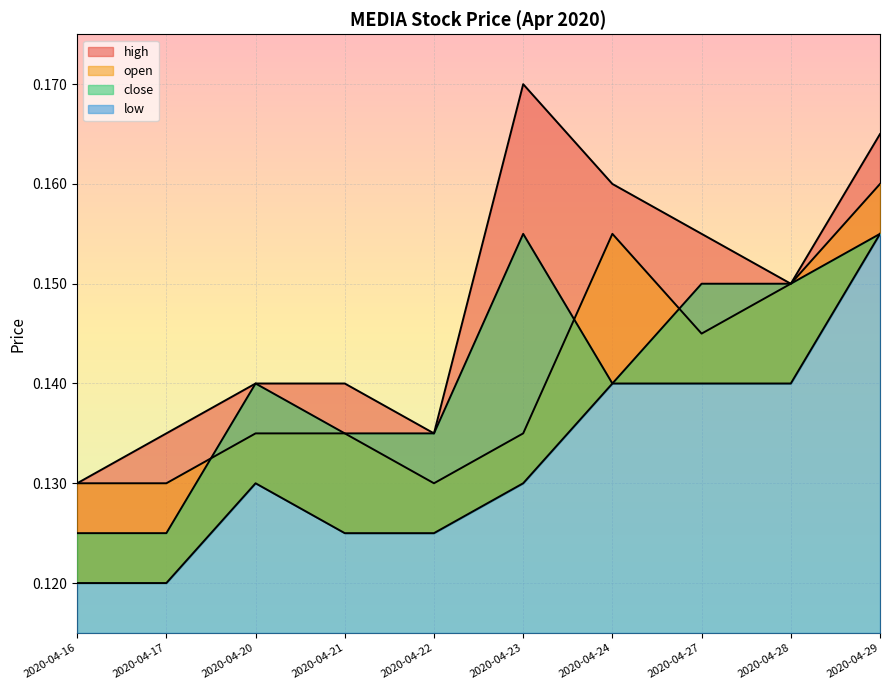

Reading left to right, transcribe all the data shown in this chart.

high: 2020-04-16=0.1	2020-04-17=0.1	2020-04-20=0.1	2020-04-21=0.1	2020-04-22=0.1	2020-04-23=0.2	2020-04-24=0.2	2020-04-27=0.2	2020-04-28=0.1	2020-04-29=0.2
open: 2020-04-16=0.1	2020-04-17=0.1	2020-04-20=0.1	2020-04-21=0.1	2020-04-22=0.1	2020-04-23=0.1	2020-04-24=0.2	2020-04-27=0.1	2020-04-28=0.1	2020-04-29=0.2
close: 2020-04-16=0.1	2020-04-17=0.1	2020-04-20=0.1	2020-04-21=0.1	2020-04-22=0.1	2020-04-23=0.2	2020-04-24=0.1	2020-04-27=0.1	2020-04-28=0.1	2020-04-29=0.2
low: 2020-04-16=0.1	2020-04-17=0.1	2020-04-20=0.1	2020-04-21=0.1	2020-04-22=0.1	2020-04-23=0.1	2020-04-24=0.1	2020-04-27=0.1	2020-04-28=0.1	2020-04-29=0.2